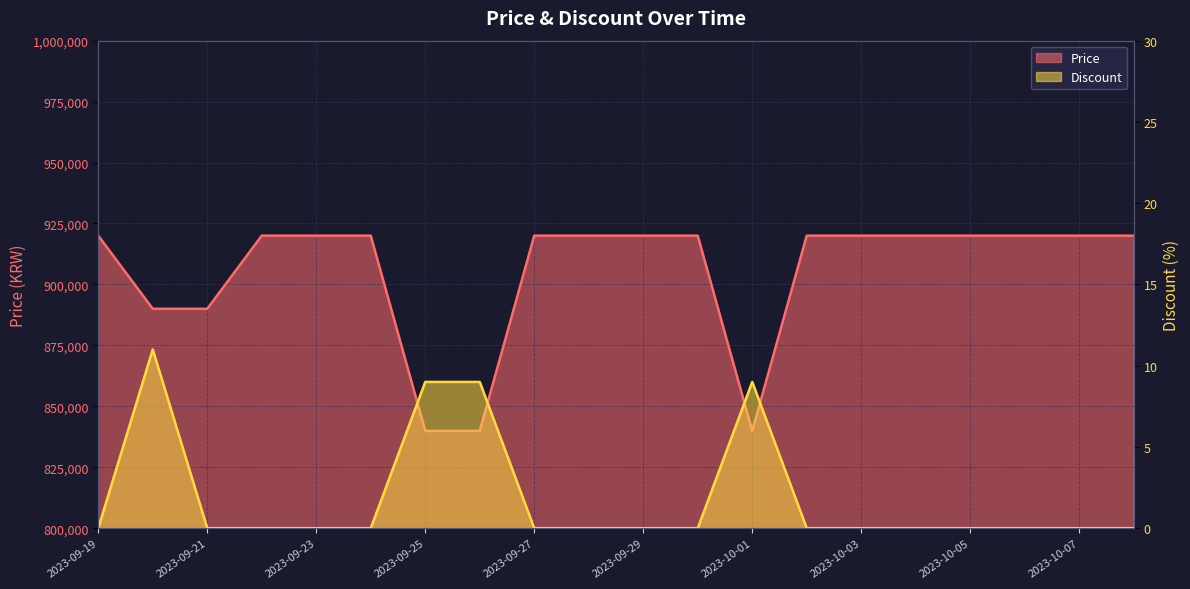

What is the sum of the Discount values at 2023-10-01 and 2023-10-06?

9